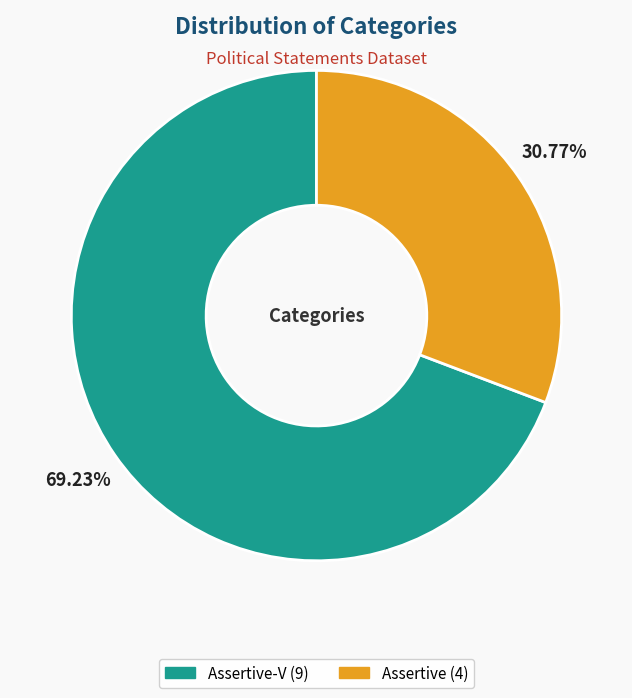

Is there any slice that represents more than half of the pie?

Yes